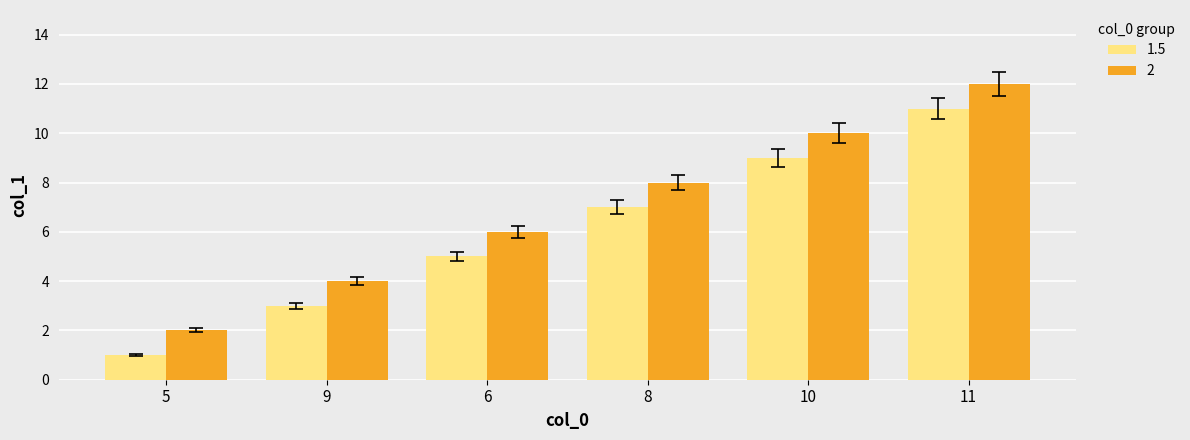

What is the sum of all 1.5 values?

36